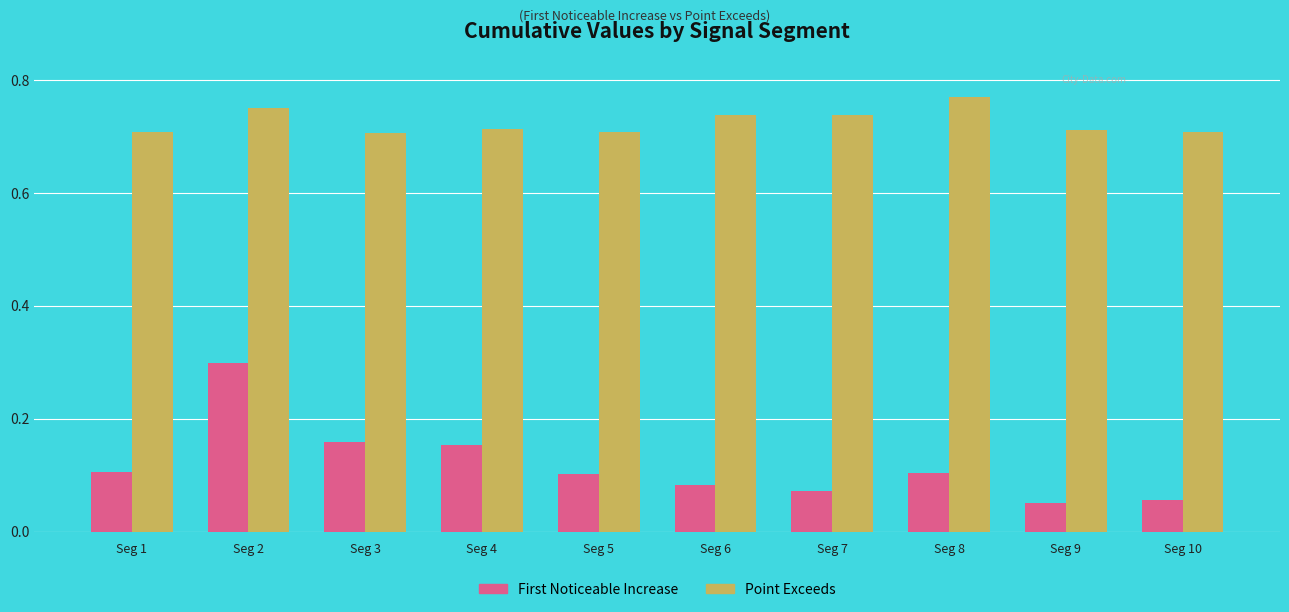

Which label corresponds to the largest value in the chart?

Seg 8